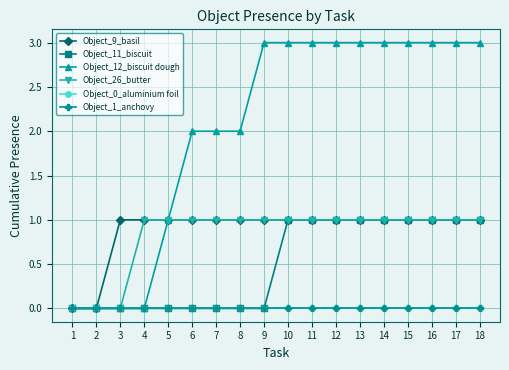

Rank the series at 11 from highest to lowest value.

Object_12_biscuit dough, Object_9_basil, Object_11_biscuit, Object_26_butter, Object_0_aluminium foil, Object_1_anchovy